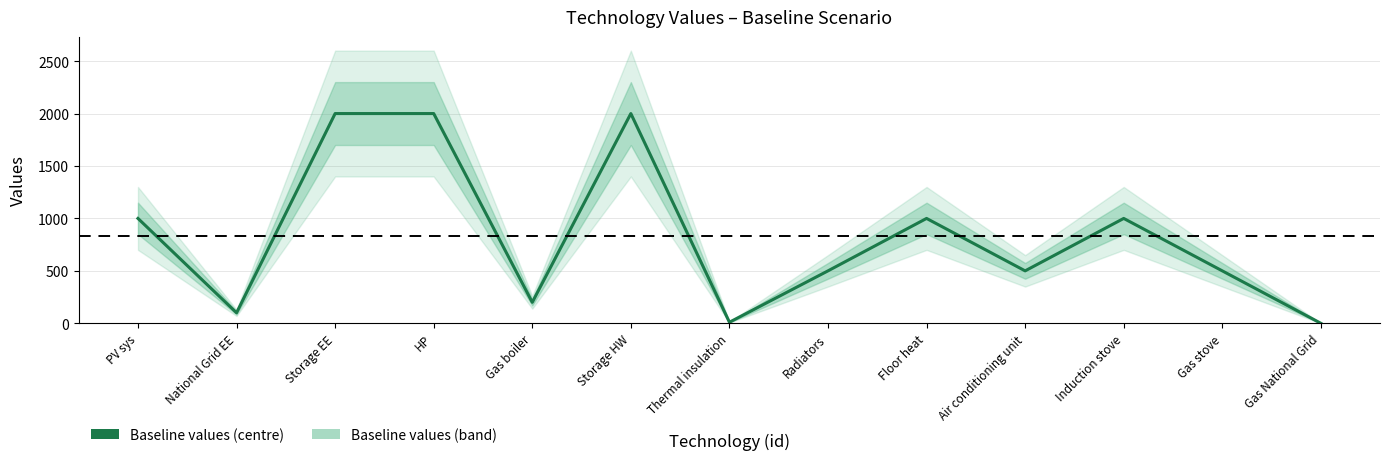

True or false: there are more than 0 points higher than both neighbors.

True